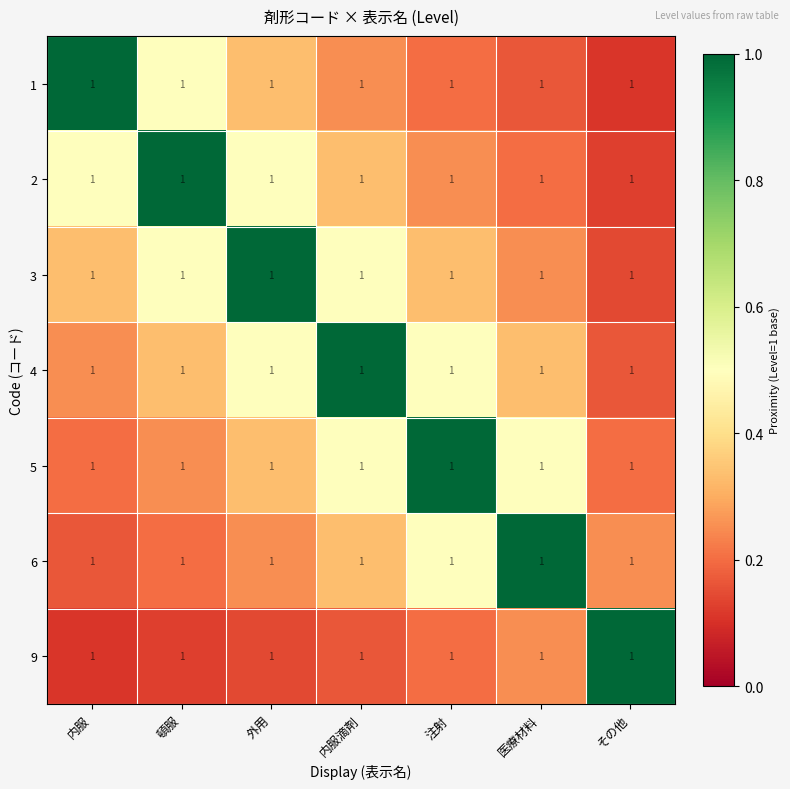

Reading left to right, transcribe all the data shown in this chart.

1: 内服=1.0	頓服=1.0	外用=1.0	内服滴剤=1.0	注射=1.0	医療材料=1.0	その他=1.0
2: 内服=1.0	頓服=1.0	外用=1.0	内服滴剤=1.0	注射=1.0	医療材料=1.0	その他=1.0
3: 内服=1.0	頓服=1.0	外用=1.0	内服滴剤=1.0	注射=1.0	医療材料=1.0	その他=1.0
4: 内服=1.0	頓服=1.0	外用=1.0	内服滴剤=1.0	注射=1.0	医療材料=1.0	その他=1.0
5: 内服=1.0	頓服=1.0	外用=1.0	内服滴剤=1.0	注射=1.0	医療材料=1.0	その他=1.0
6: 内服=1.0	頓服=1.0	外用=1.0	内服滴剤=1.0	注射=1.0	医療材料=1.0	その他=1.0
9: 内服=1.0	頓服=1.0	外用=1.0	内服滴剤=1.0	注射=1.0	医療材料=1.0	その他=1.0